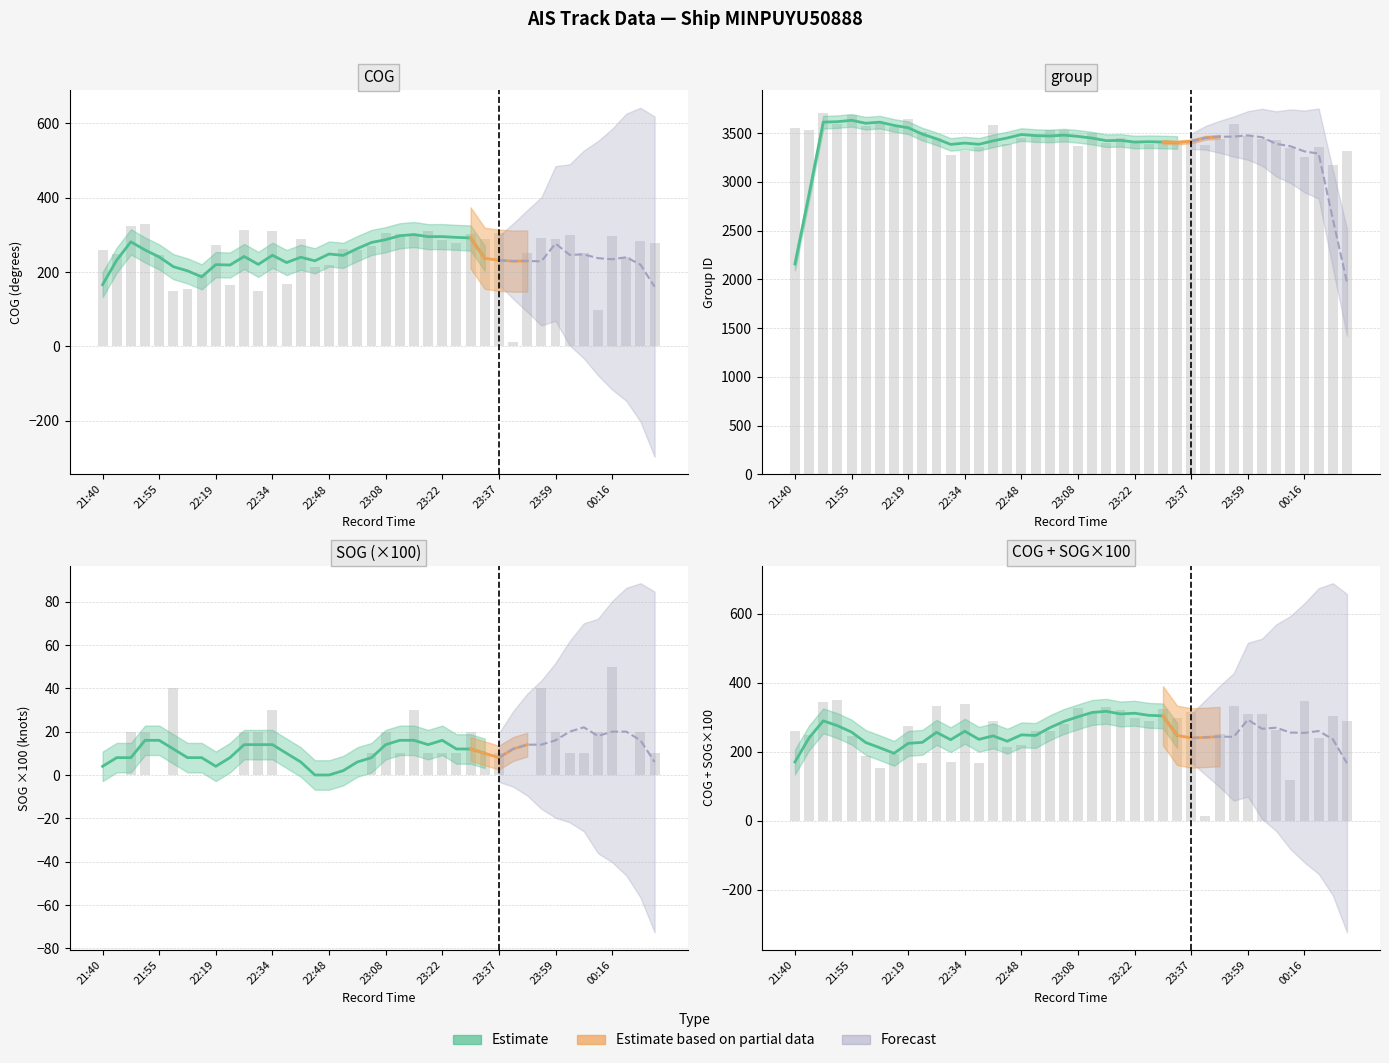

Where does the COG series first go above 277?

21:49